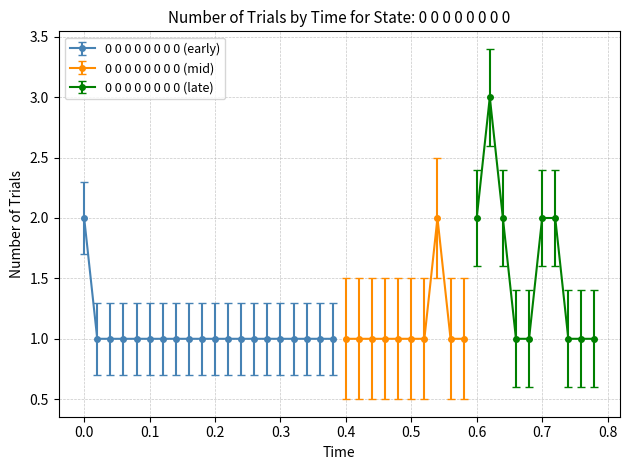

What is the ratio of the value at 0.1 to the value at 0.38?

1.0